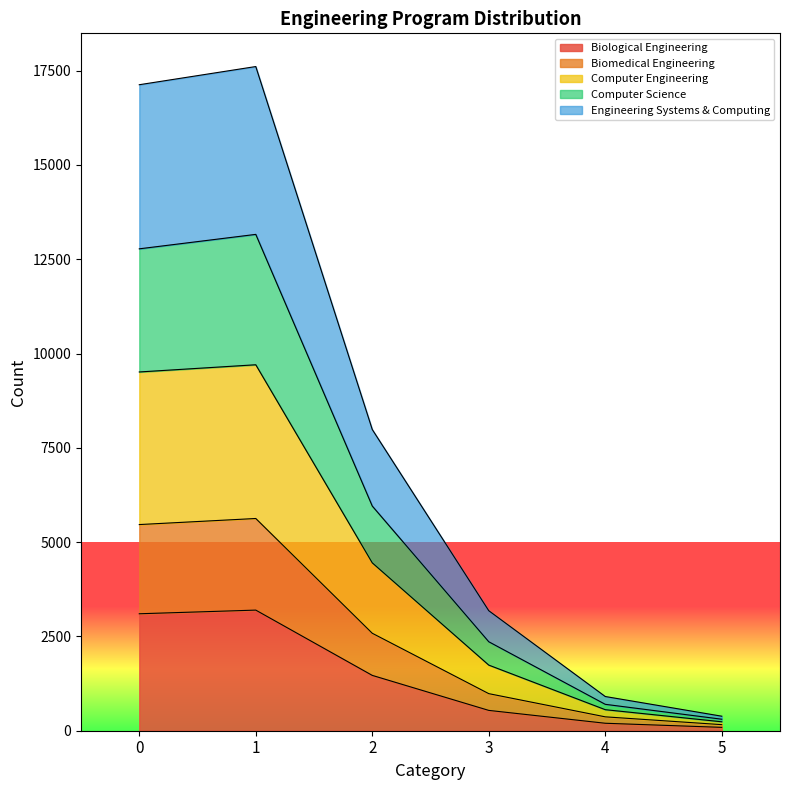

Does the chart have visible grid lines?

No